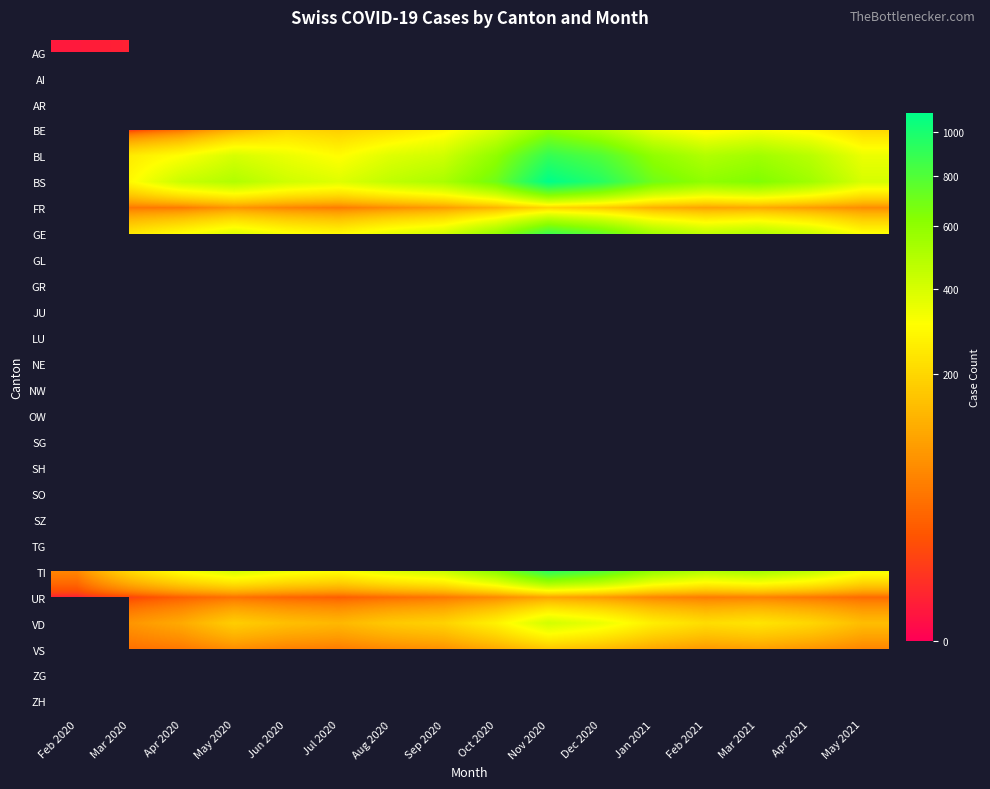

At which label does UR reach its minimum?

Feb 2020